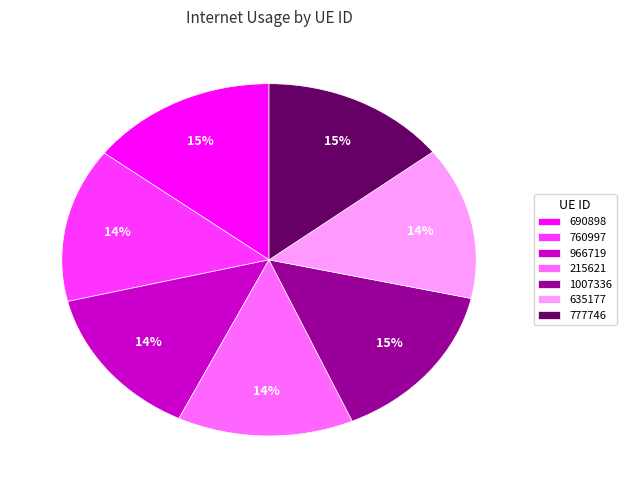

To the nearest percent, what is the difference between the largest and smallest slice percentages?

1%